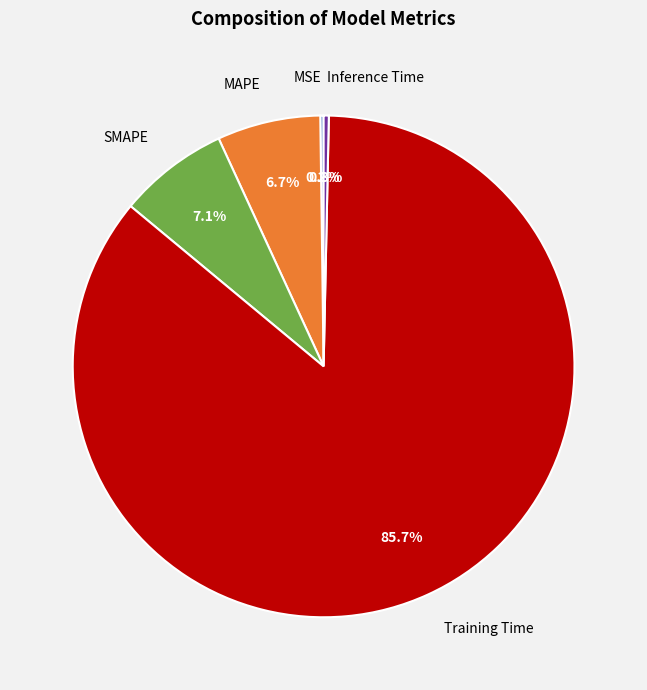

Between SMAPE and Inference Time, which is larger?

SMAPE